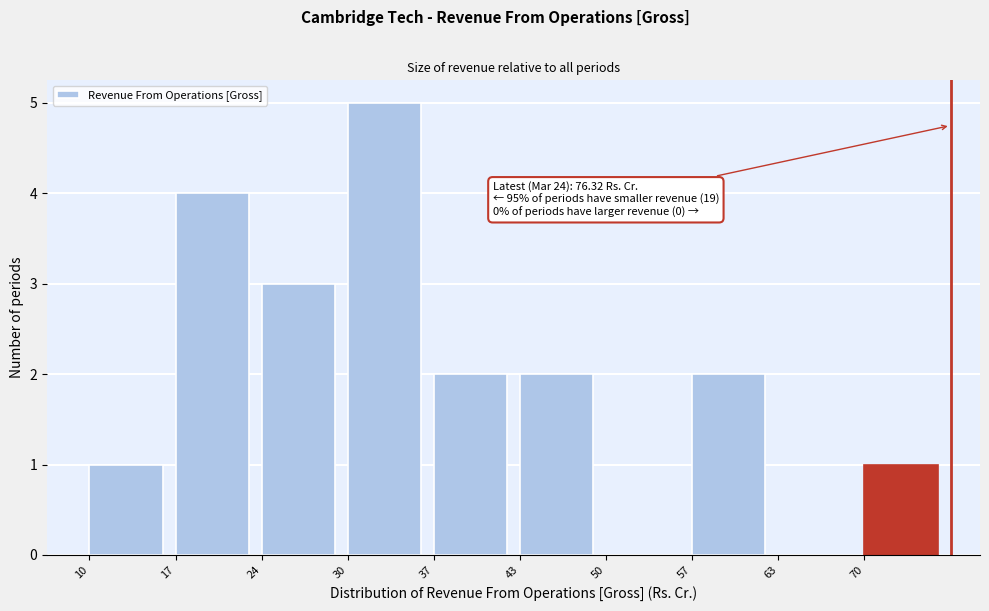

Which range on the x-axis has the tallest bar?

30 to 37